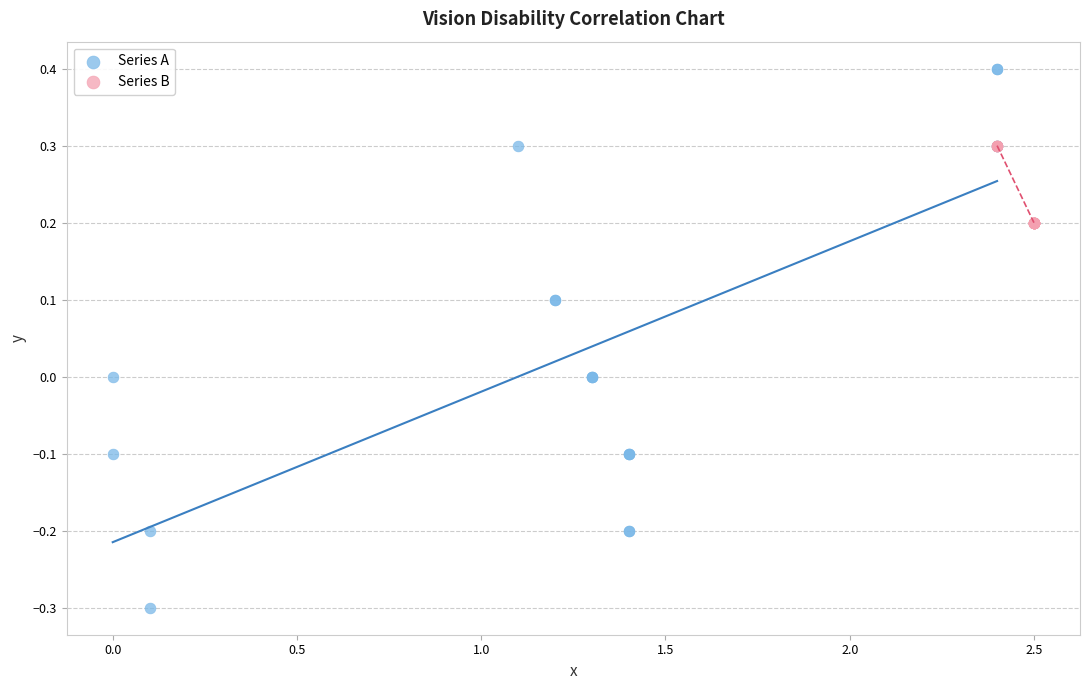

Which series has the largest Y range (max minus min)?

Series A